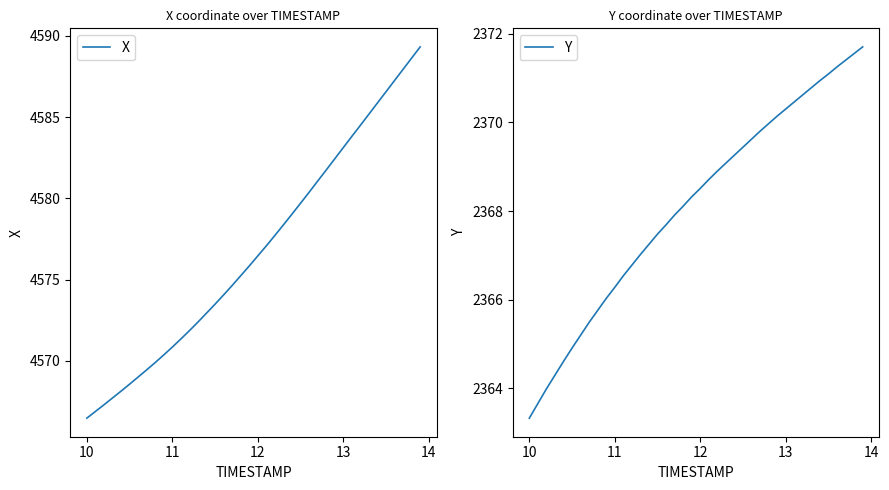

True or false: X and Y intersect in this chart.

False